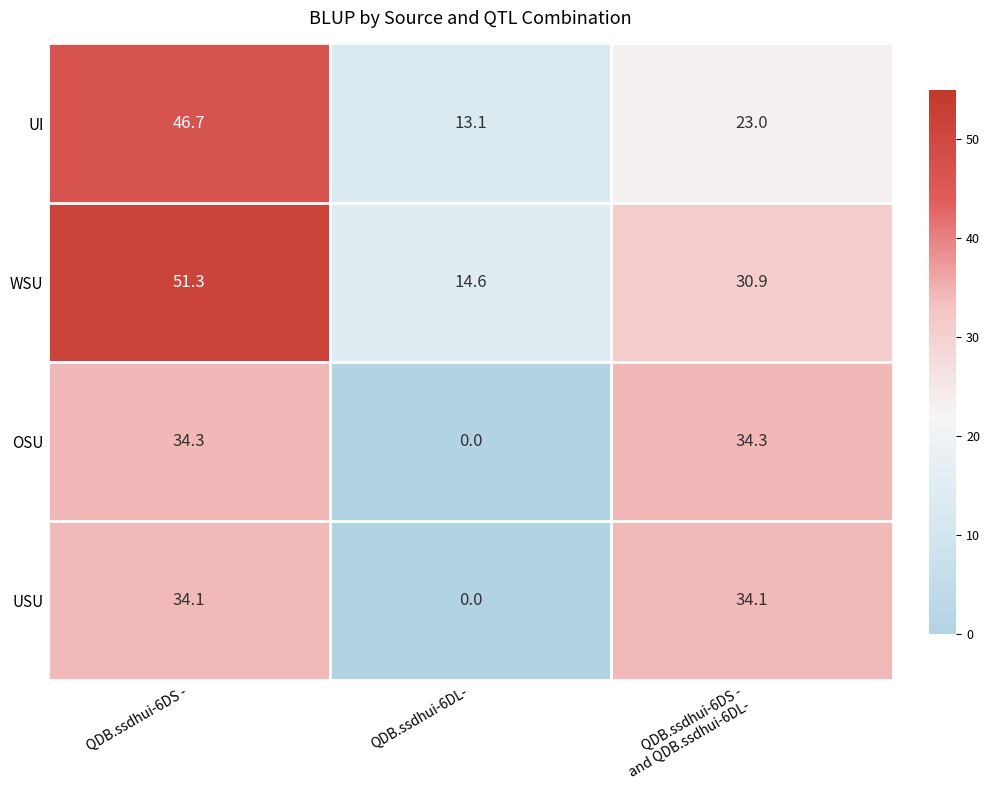

Read the OSU value at QDB.ssdhui-6DS -.

34.3